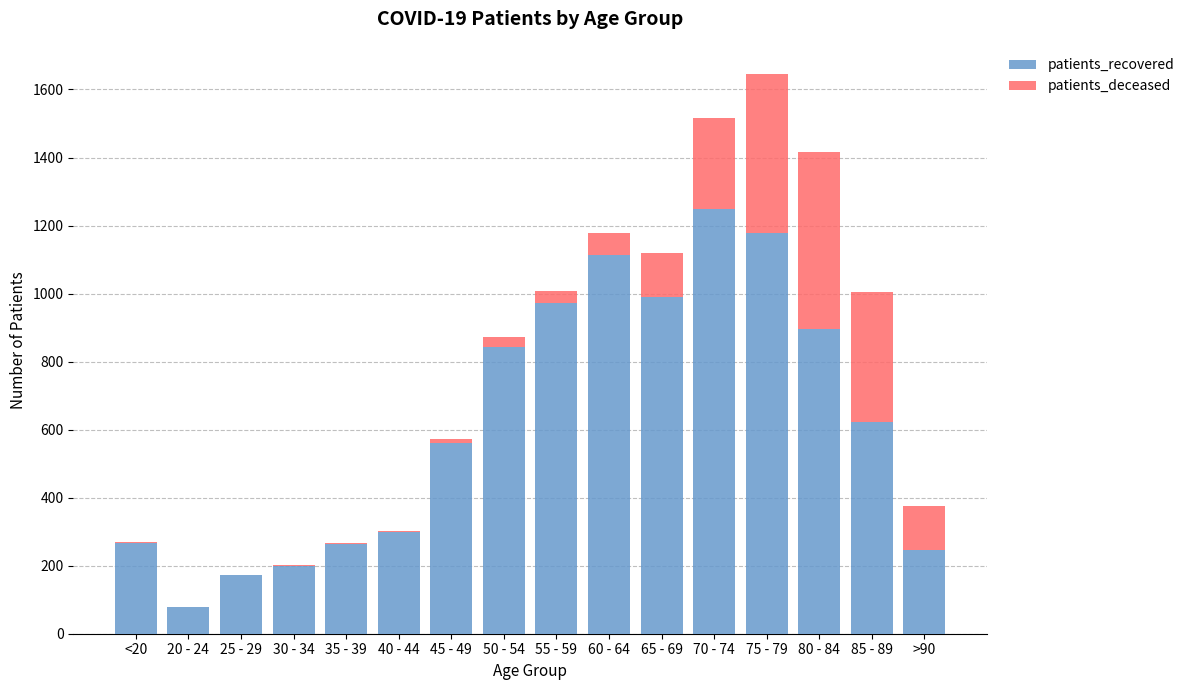

Are the bars horizontal?

No